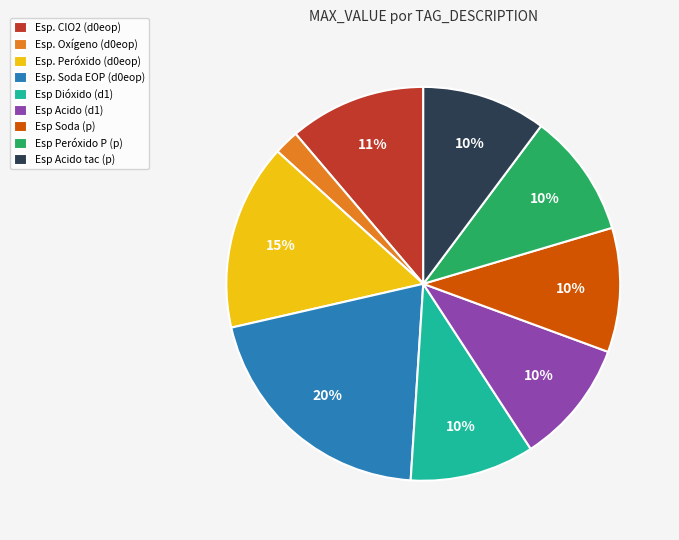

What is the largest slice in the pie chart?

Esp. Soda EOP (d0eop)